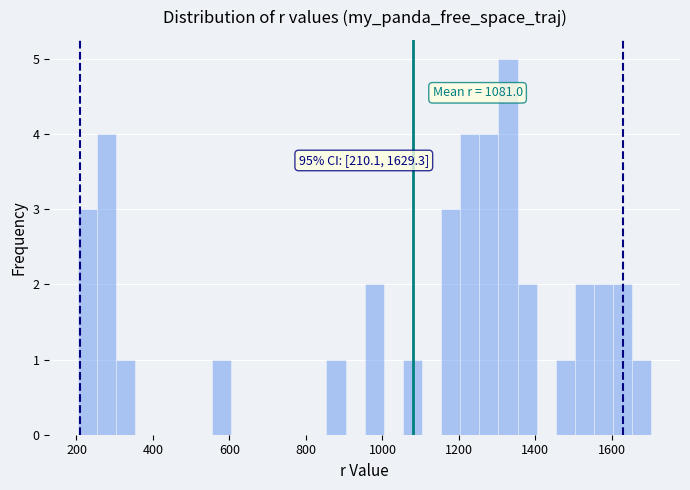

Read against the x-axis, roughly where is the centre of the tallest bar?

1320